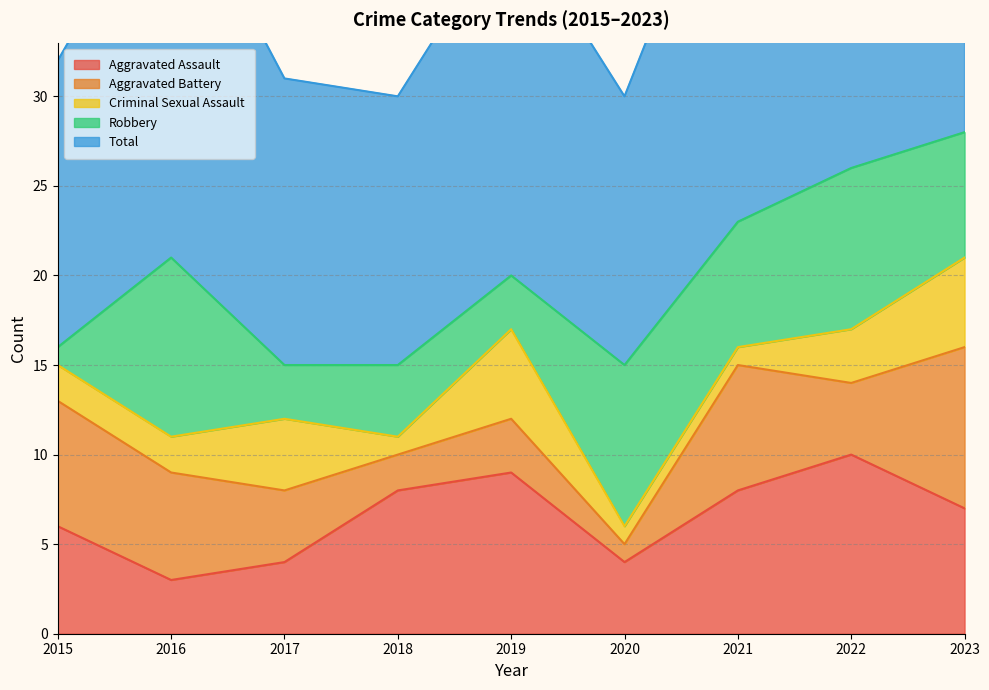

True or false: Aggravated Battery has more than 2 interior local peaks.

False